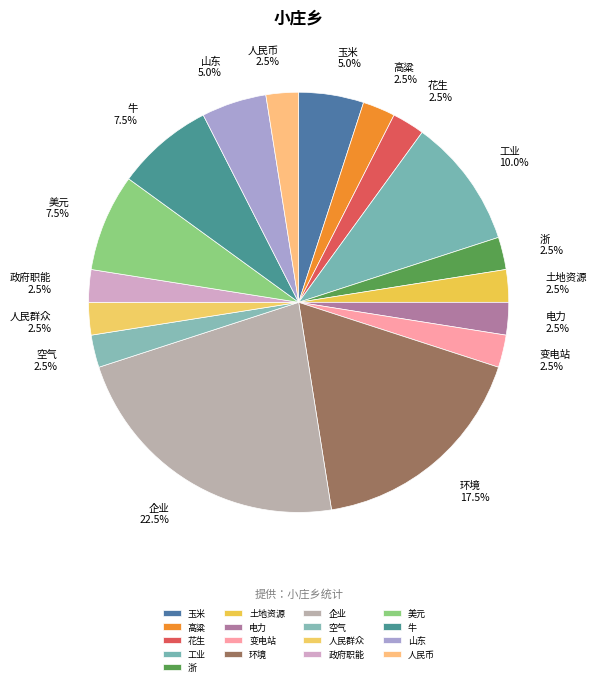

Combined, what portion of the pie is 玉米 and 牛?

12.5%